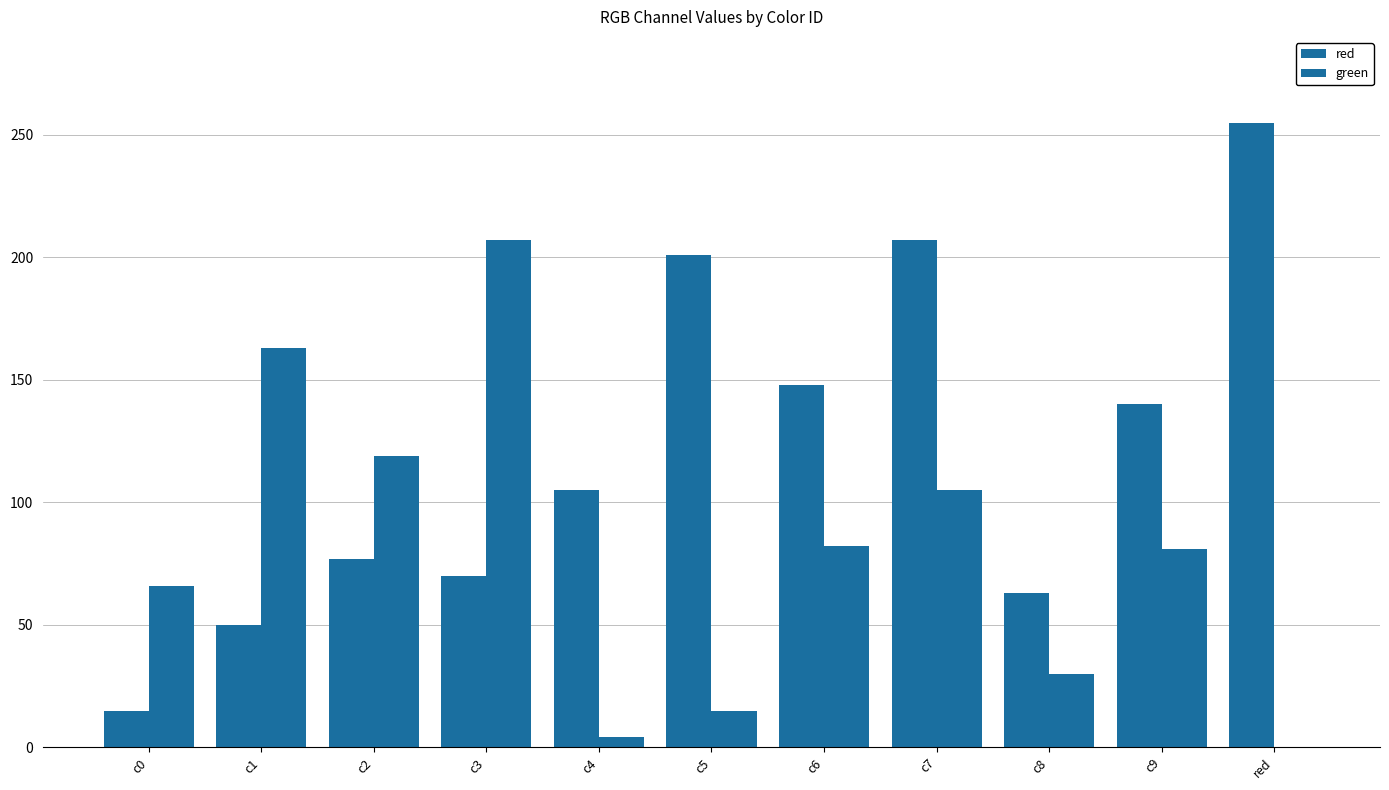

How many positive values does the green series have?

10